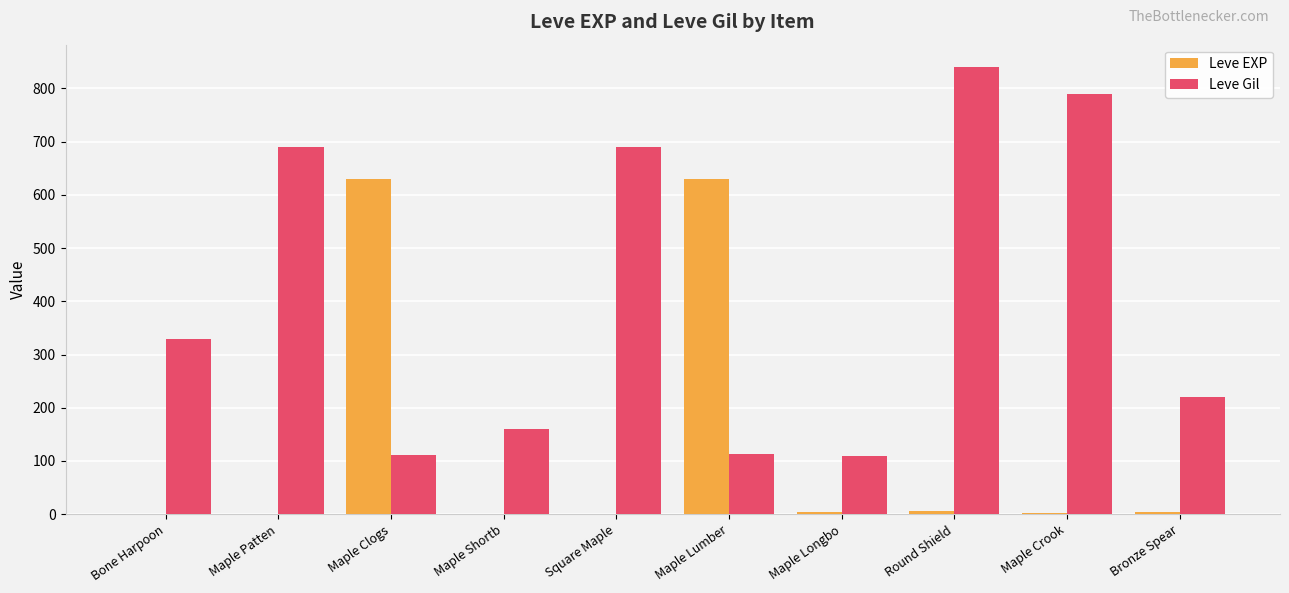

Which series has the largest total across all categories?

Leve Gil